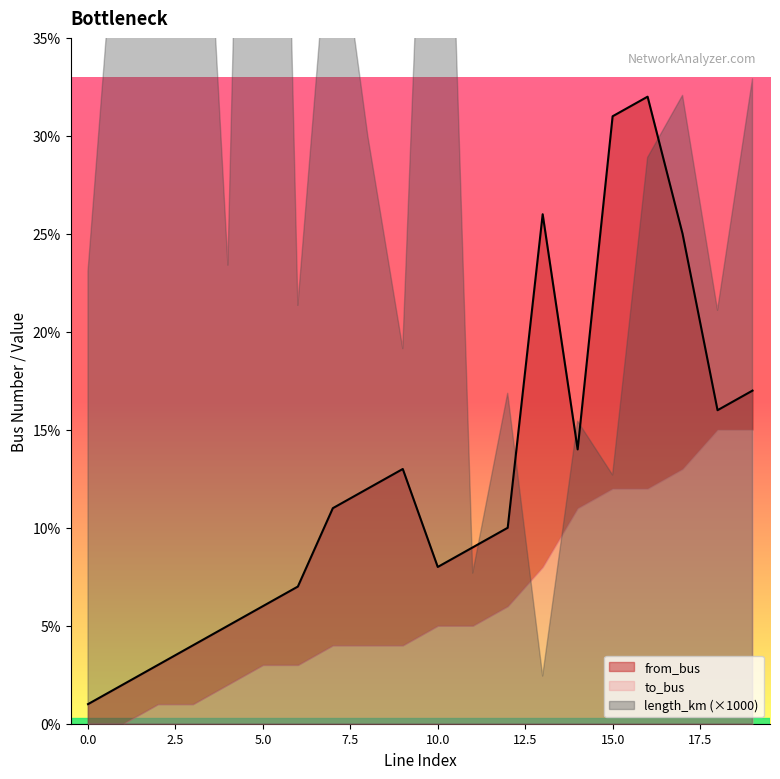

List the labels in order of to_bus value, smallest first.

0, 1, 2, 3, 4, 5, 6, 10, 11, 12, 7, 8, 9, 14, 18, 19, 17, 13, 15, 16